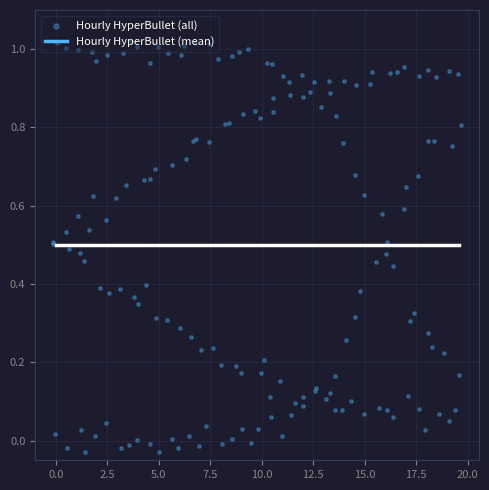

Which series has the largest Y range (max minus min)?

Hourly HyperBullet (all)